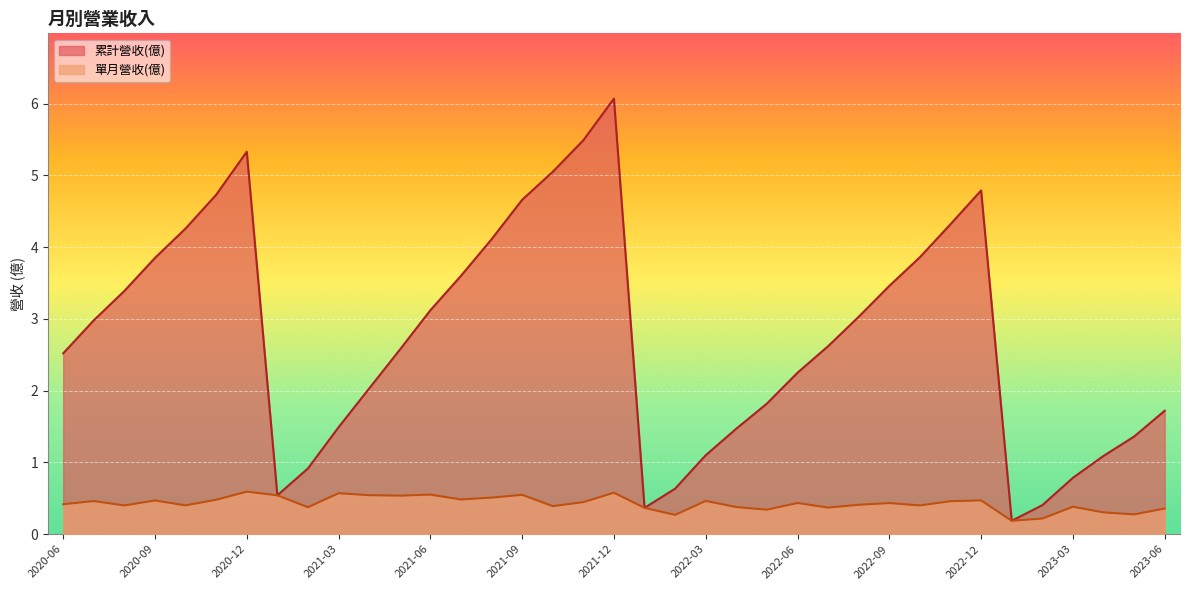

At which category does 累計營收(億) reach its first local peak?

2020-12